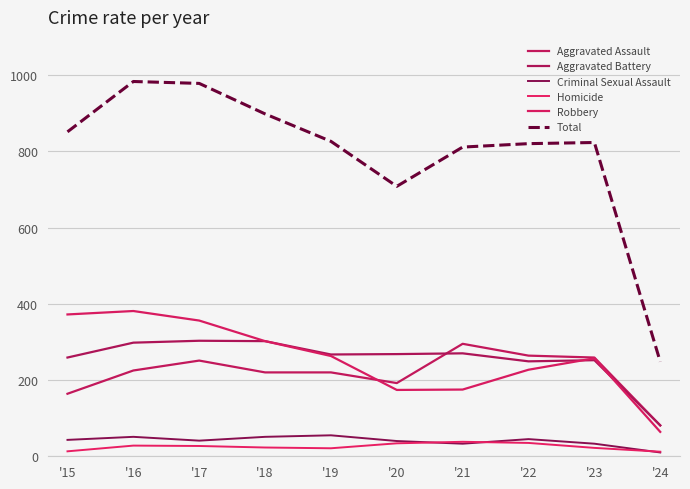

Does the chart display data point markers on the line(s)?

No